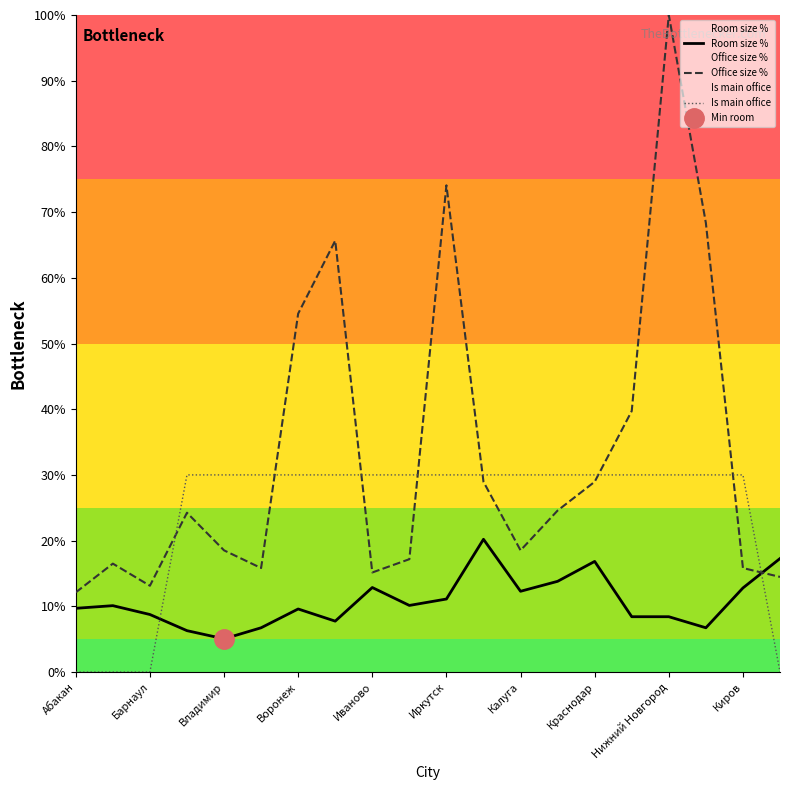

What is the label of the 12th point from the left?

11